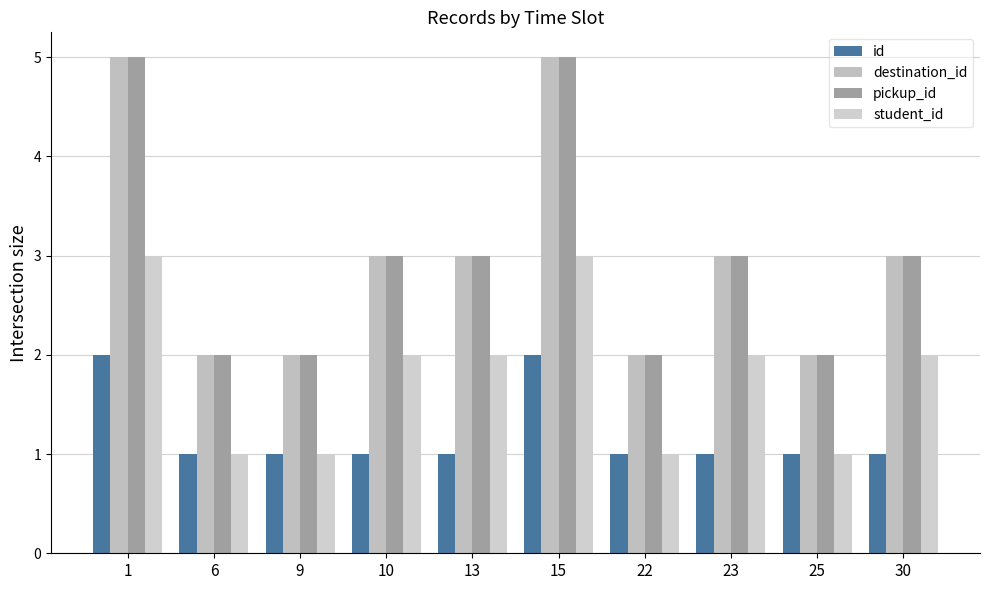

At which category is the sum across all series the highest?

1